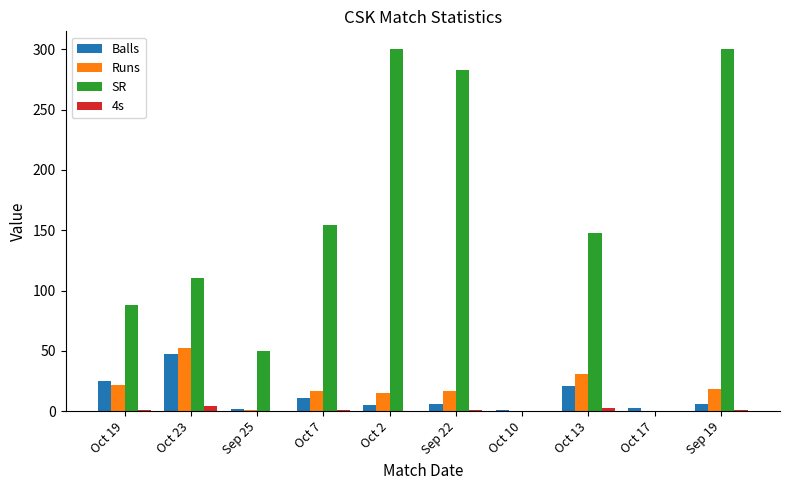

Between Sep 22 and Oct 13, which series saw the biggest shift?

SR